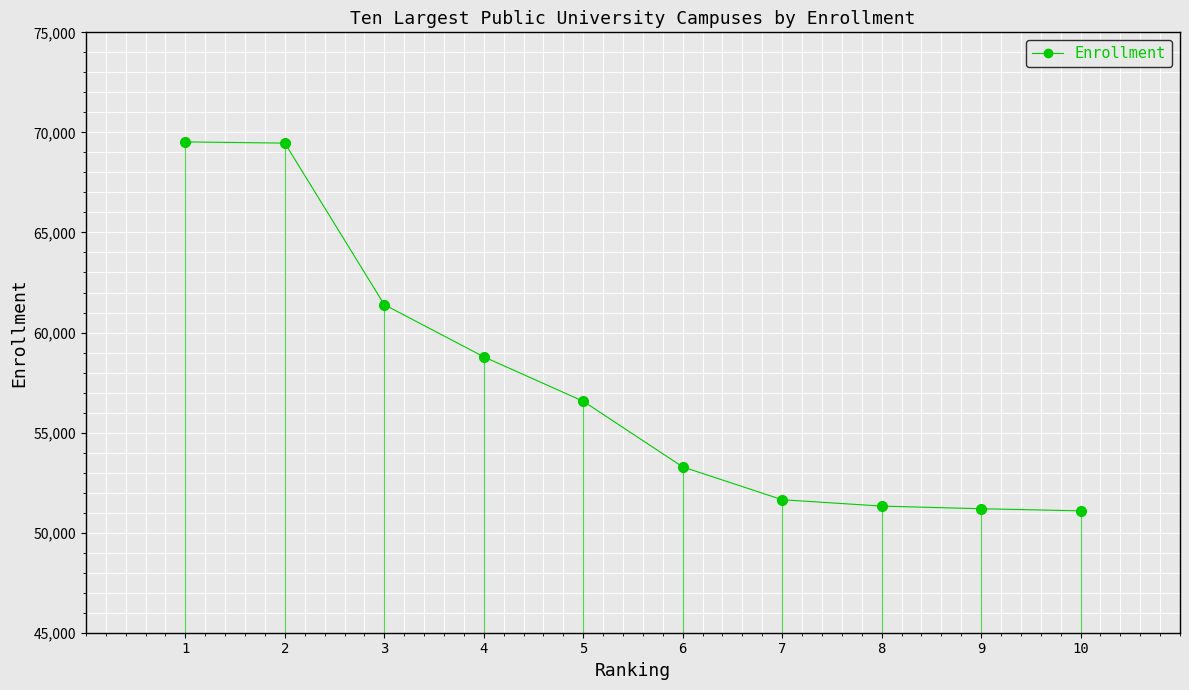

How many data points are less than 56567?

5